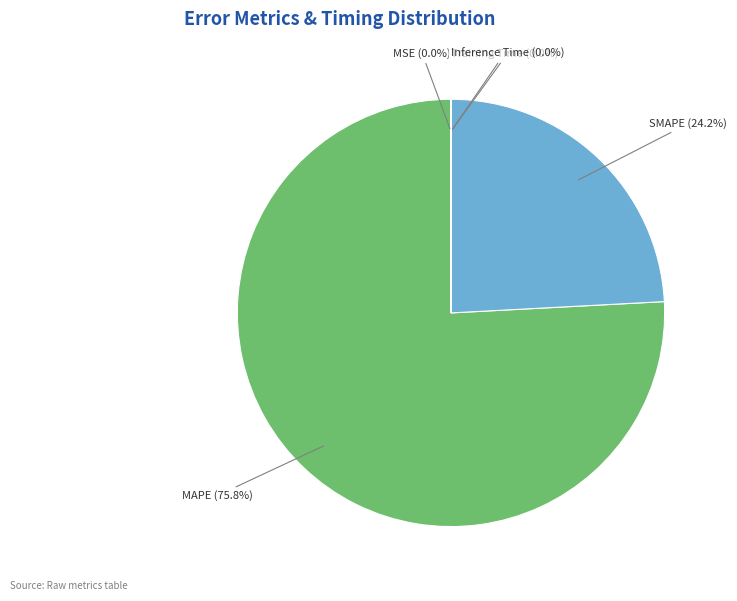

Is there any slice that represents more than half of the pie?

Yes